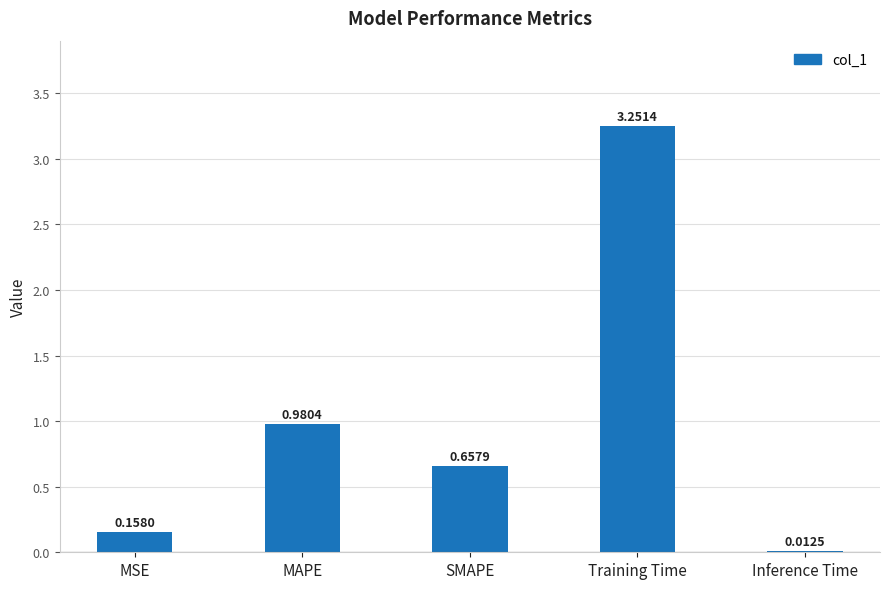

What is the label of the 4th bar from the right?

MAPE